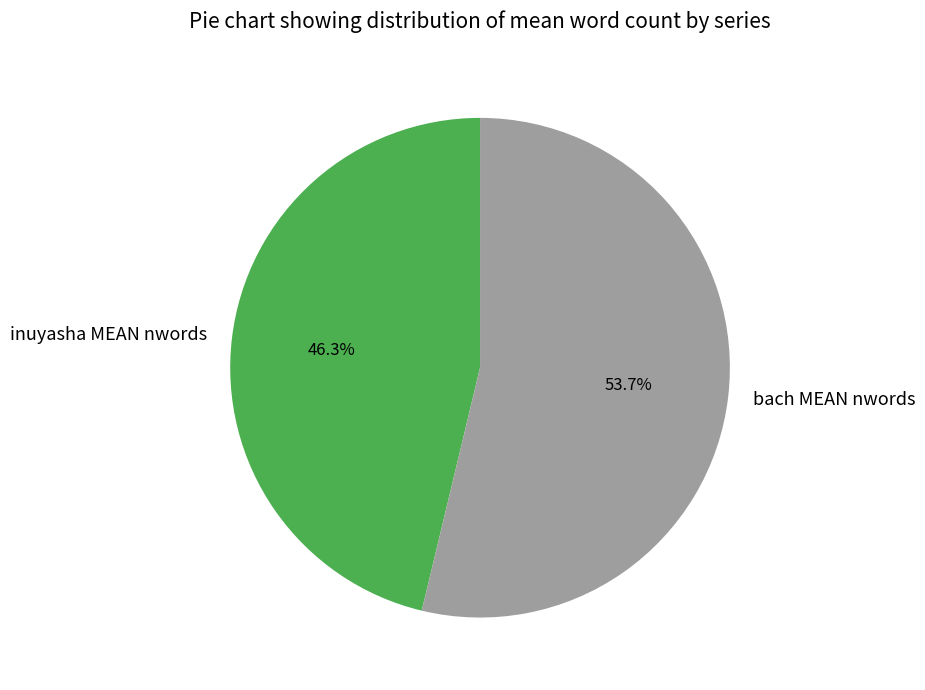

How many slices are in this pie chart?

2